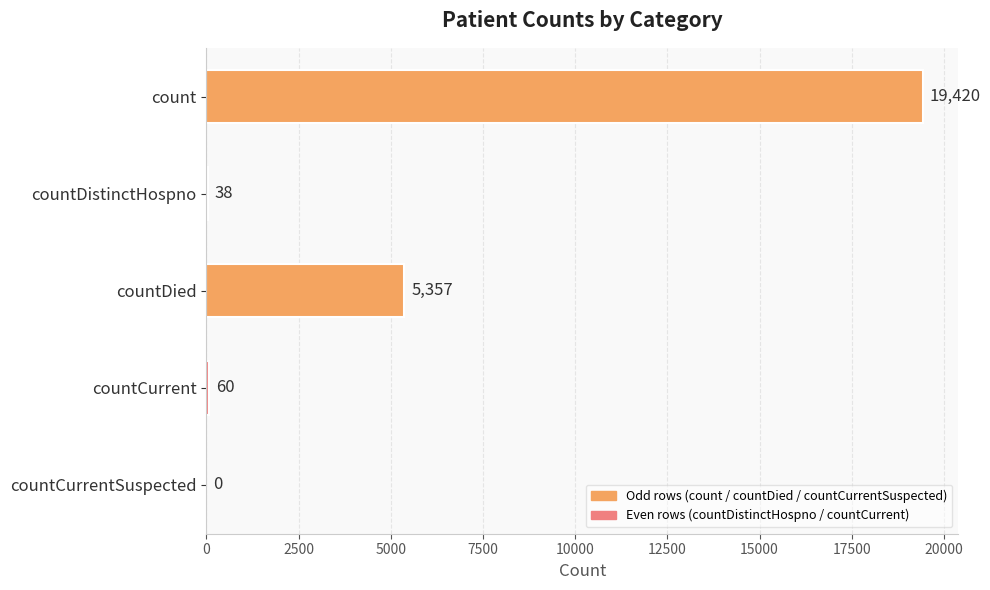

Is it true that the value at countCurrentSuspected is 0?

True